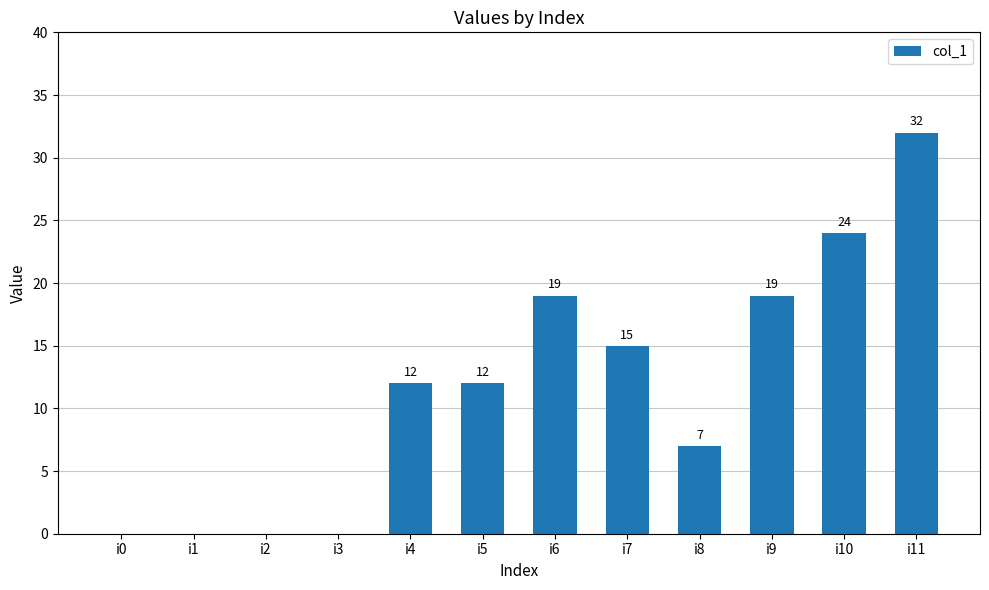

Reading left to right, list all the values displayed in this chart.

0	0	0	0	12	12	19	15	7	19	24	32